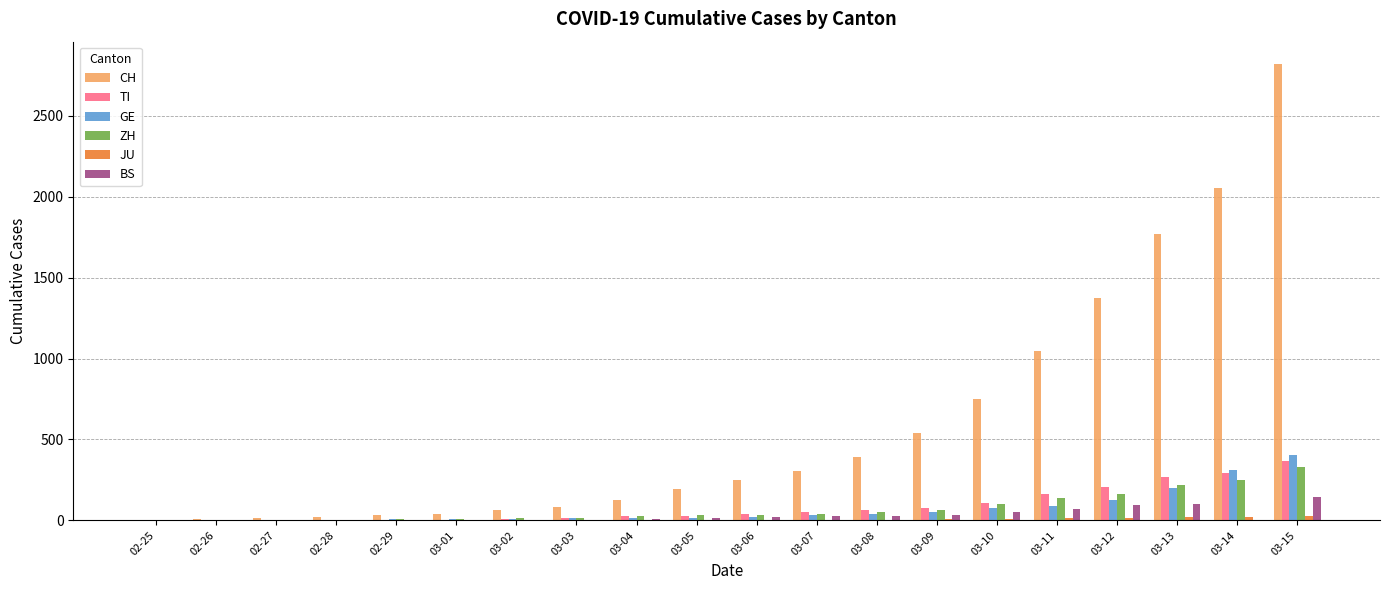

What is the highest value of the GE series?

403